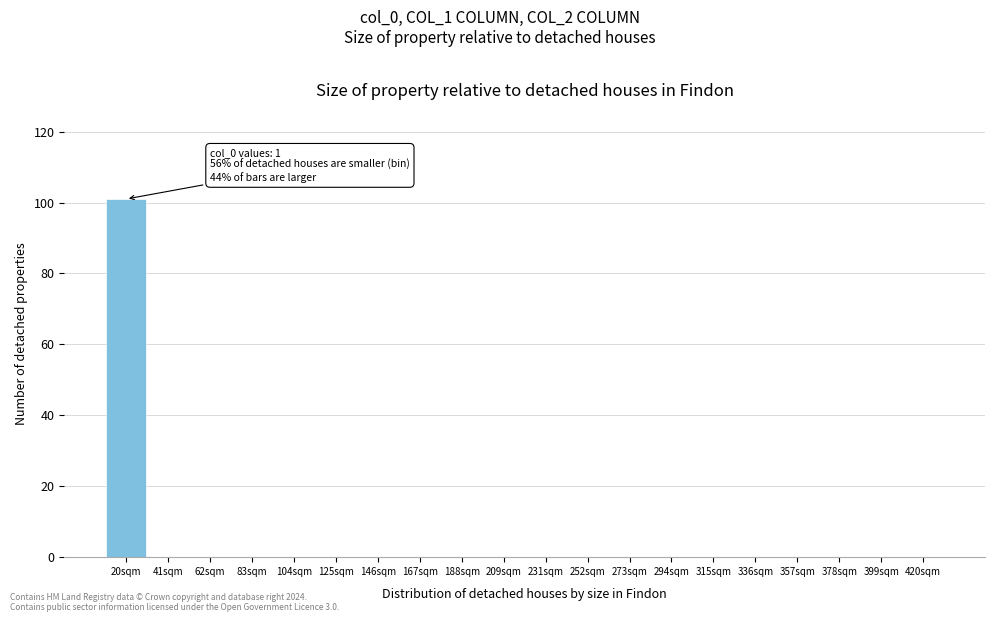

Reading left to right, extract all data points from this chart.

20sqm=101	41sqm=0	62sqm=0	83sqm=0	104sqm=0	125sqm=0	146sqm=0	167sqm=0	188sqm=0	209sqm=0	231sqm=0	252sqm=0	273sqm=0	294sqm=0	315sqm=0	336sqm=0	357sqm=0	378sqm=0	399sqm=0	420sqm=0